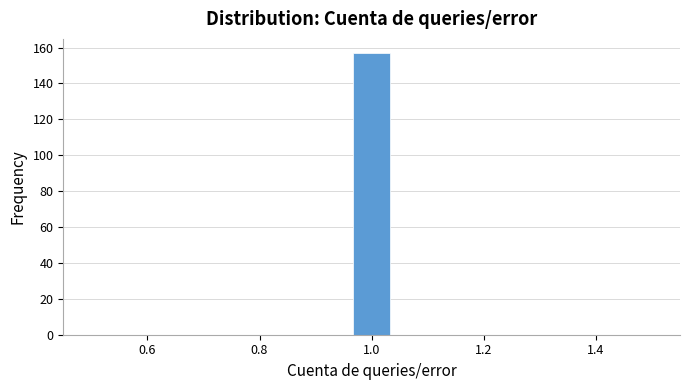

Around what value on the x-axis is the tallest bar? Give the approximate position of its centre, as read against the axis.

1.00